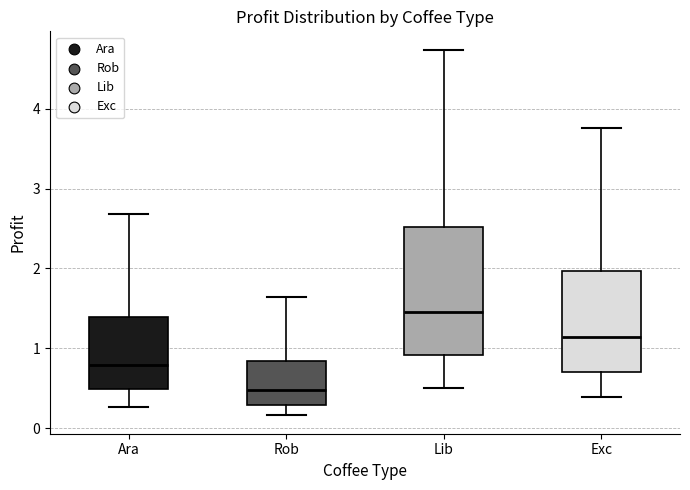

Comparing the boxes themselves (not the whiskers), which one is the tallest?

Lib